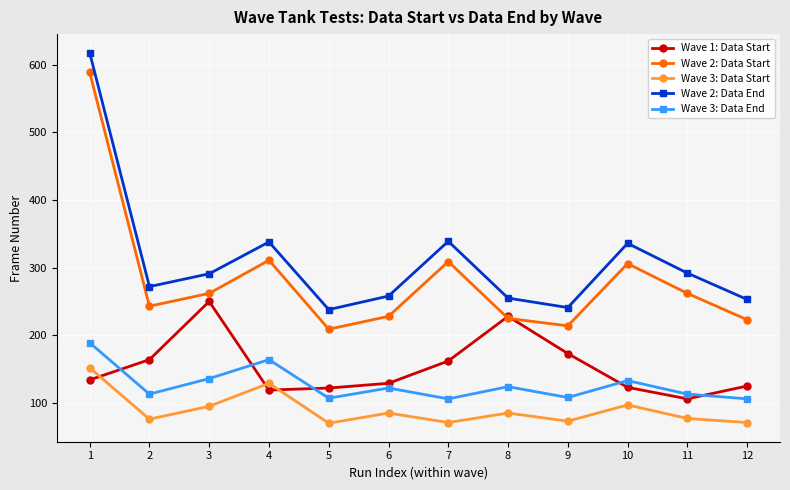

Is the value of Wave 3: Data End at 3 greater than the value of Wave 2: Data Start at 10?

No